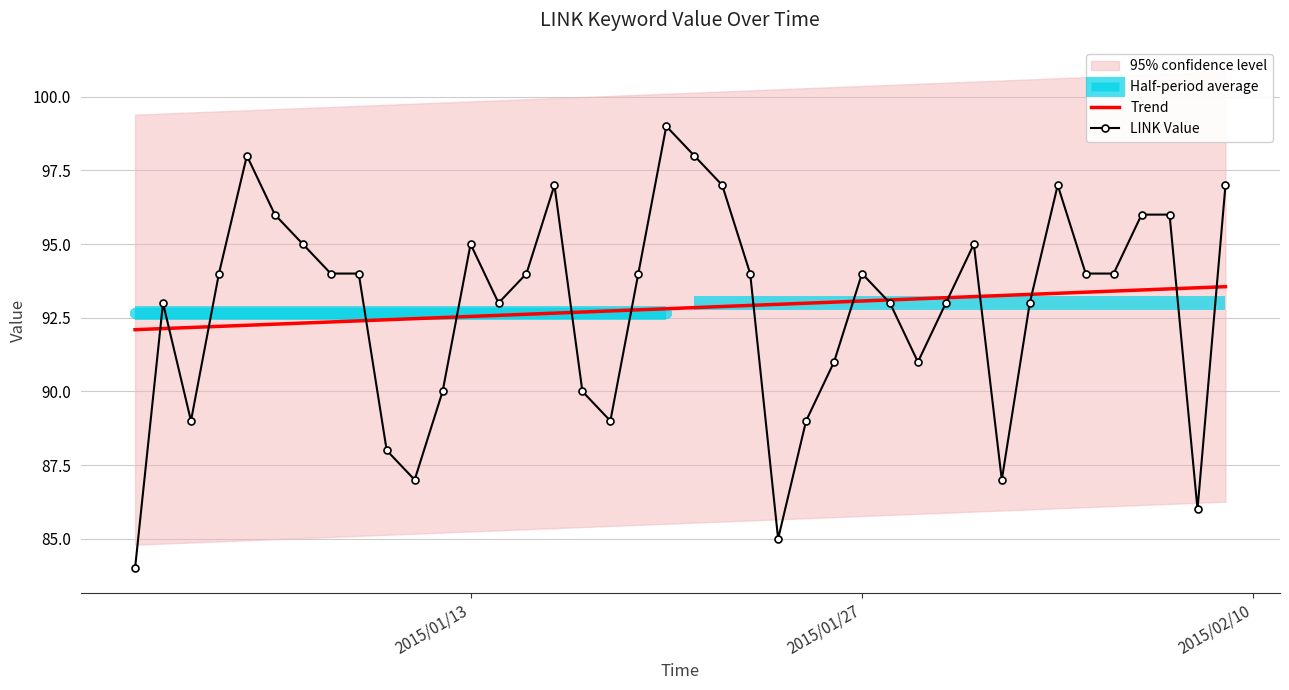

Count the number of categories in the chart.

40